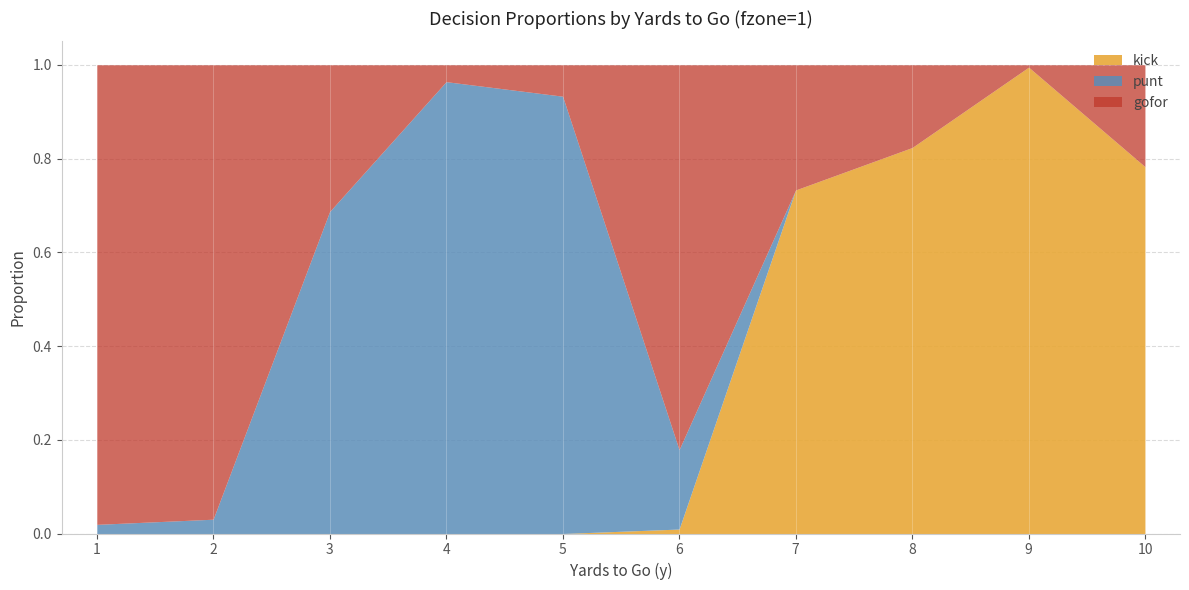

What is the sum of all gofor values?

3.9